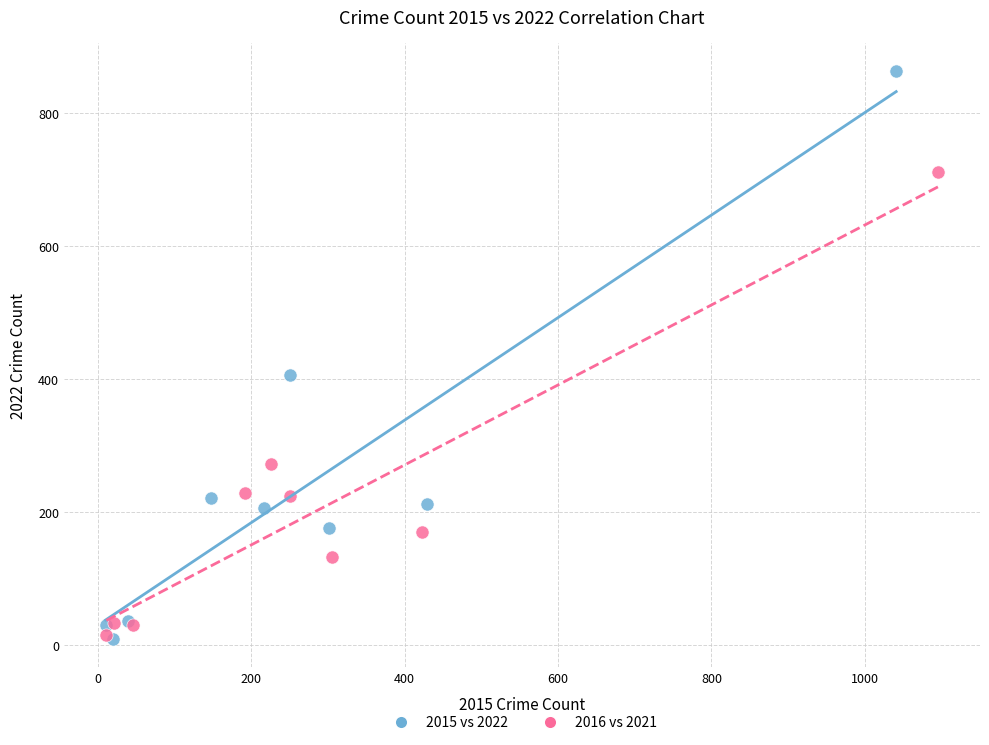

Which series has the largest Y range (max minus min)?

2015 vs 2022